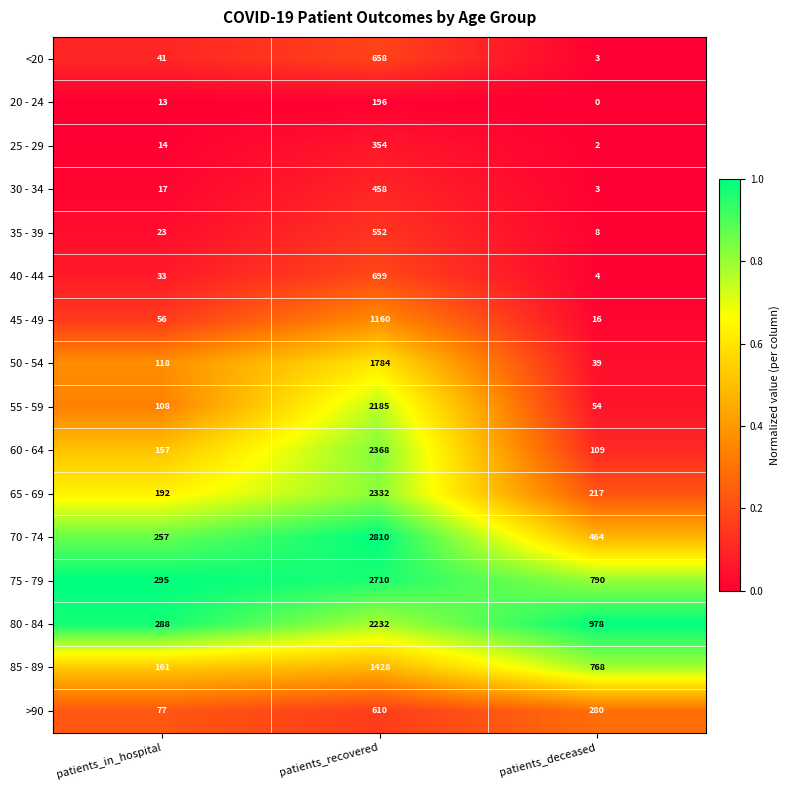

Rank the series at patients_recovered from lowest to highest value.

20 - 24, 25 - 29, 30 - 34, 35 - 39, >90, <20, 40 - 44, 45 - 49, 85 - 89, 50 - 54, 55 - 59, 80 - 84, 65 - 69, 60 - 64, 75 - 79, 70 - 74